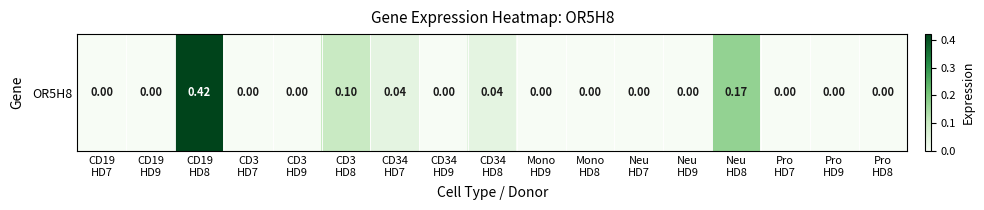

What is the greatest value displayed?

0.4